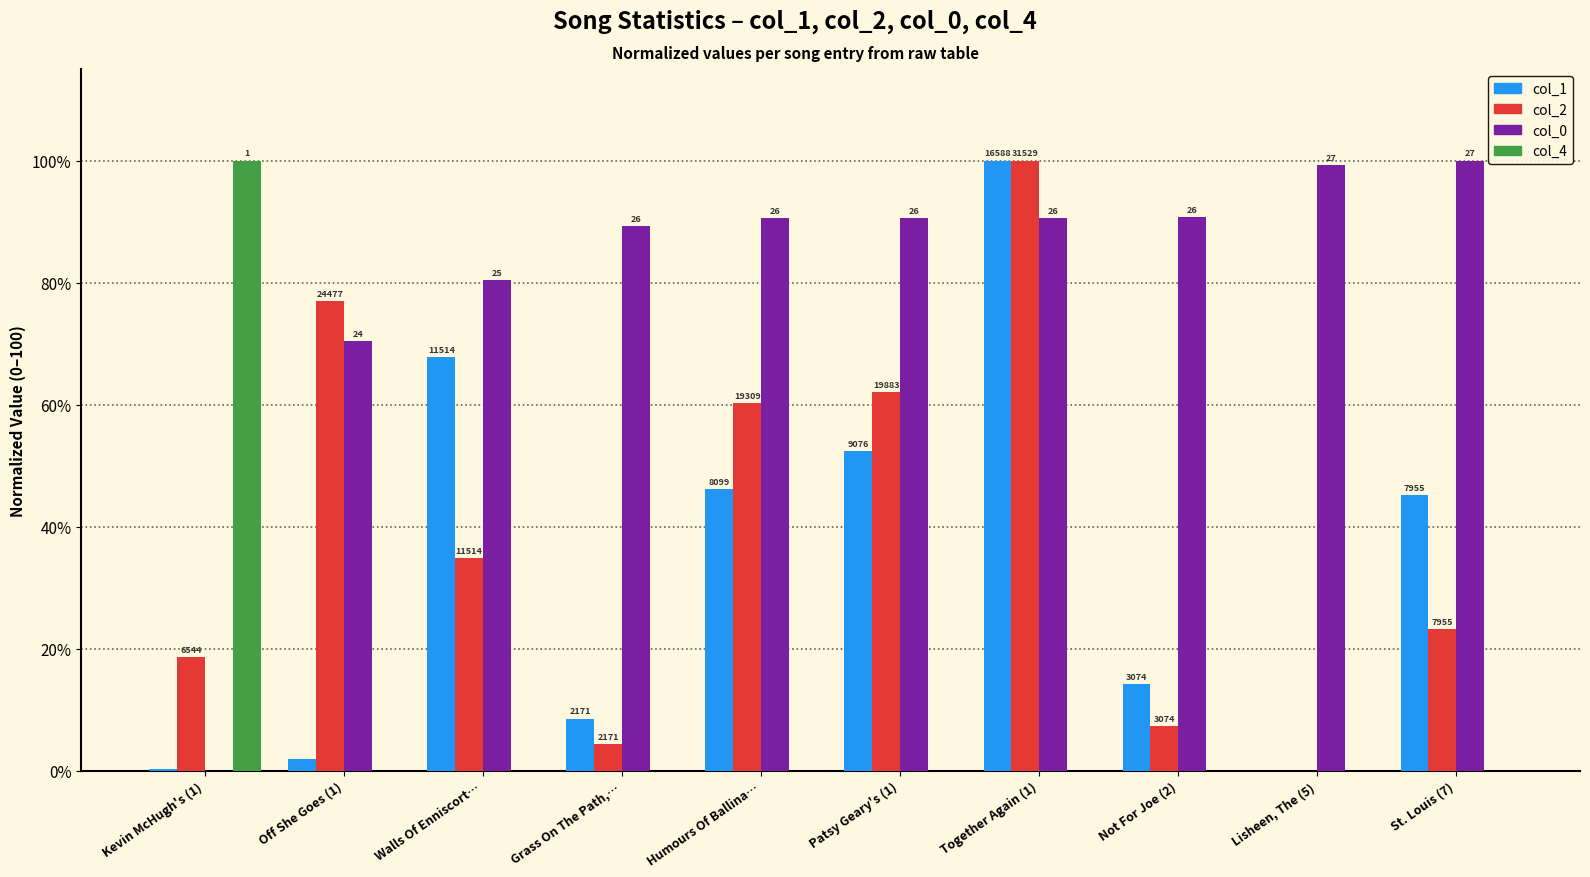

Reading right to left, transcribe all the data shown in this chart.

col_1: St. Louis (7)=45.2	Lisheen, The (5)=0.0	Not For Joe (2)=14.3	Together Again (1)=100.0	Patsy Geary's (1)=52.3	Humours Of Ballina…=46.1	Grass On The Path,…=8.5	Walls Of Enniscort…=67.8	Off She Goes (1)=1.9	Kevin McHugh's (1)=0.2
col_2: St. Louis (7)=23.2	Lisheen, The (5)=0.0	Not For Joe (2)=7.3	Together Again (1)=100.0	Patsy Geary's (1)=62.1	Humours Of Ballina…=60.2	Grass On The Path,…=4.4	Walls Of Enniscort…=34.8	Off She Goes (1)=77.0	Kevin McHugh's (1)=18.6
col_0: St. Louis (7)=100.0	Lisheen, The (5)=99.2	Not For Joe (2)=90.7	Together Again (1)=90.5	Patsy Geary's (1)=90.5	Humours Of Ballina…=90.5	Grass On The Path,…=89.2	Walls Of Enniscort…=80.5	Off She Goes (1)=70.4	Kevin McHugh's (1)=0.0
col_4: St. Louis (7)=0.0	Lisheen, The (5)=0.0	Not For Joe (2)=0.0	Together Again (1)=0.0	Patsy Geary's (1)=0.0	Humours Of Ballina…=0.0	Grass On The Path,…=0.0	Walls Of Enniscort…=0.0	Off She Goes (1)=0.0	Kevin McHugh's (1)=100.0